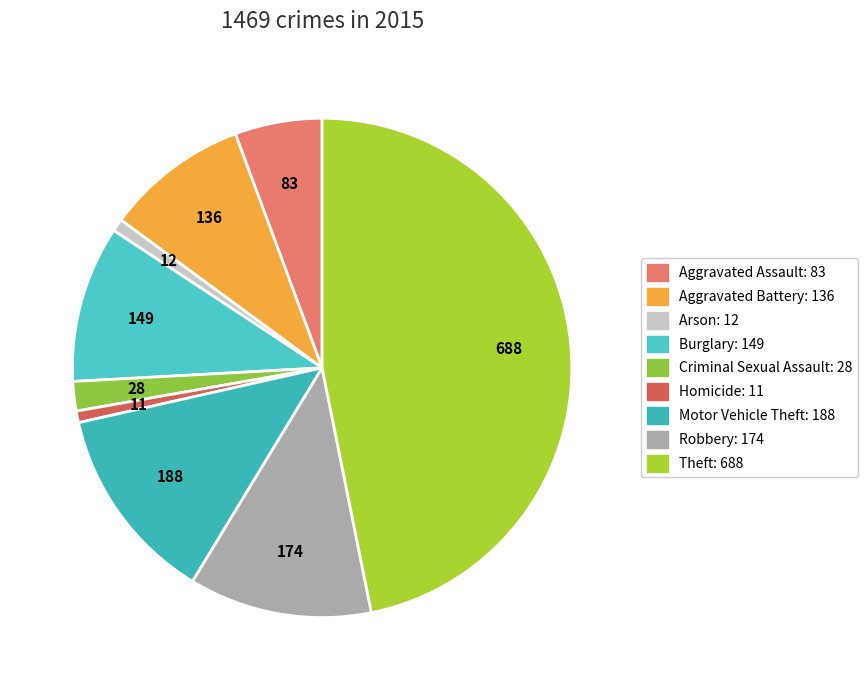

True or false: Criminal Sexual Assault accounts for 2% of the total.

True